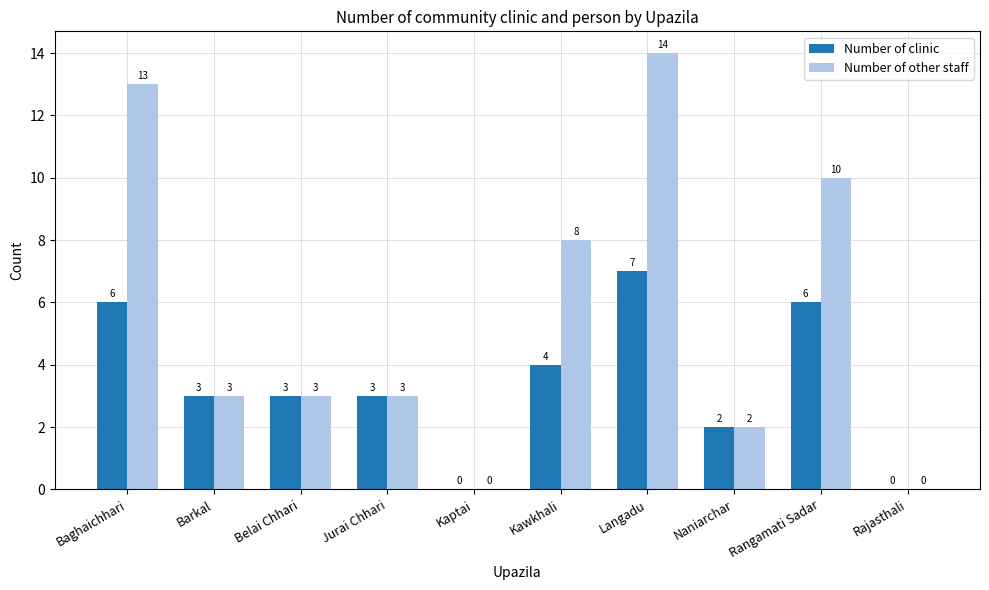

How many Number of clinic values are between 2 and 6?

7